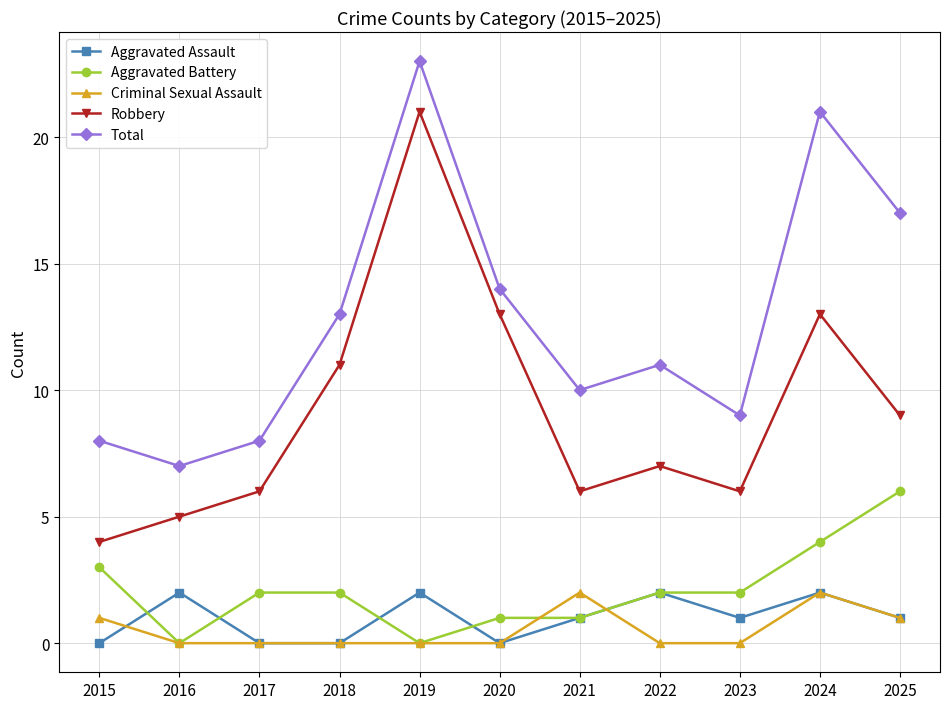

Between 2020 and 2021, which series saw the biggest shift?

Robbery